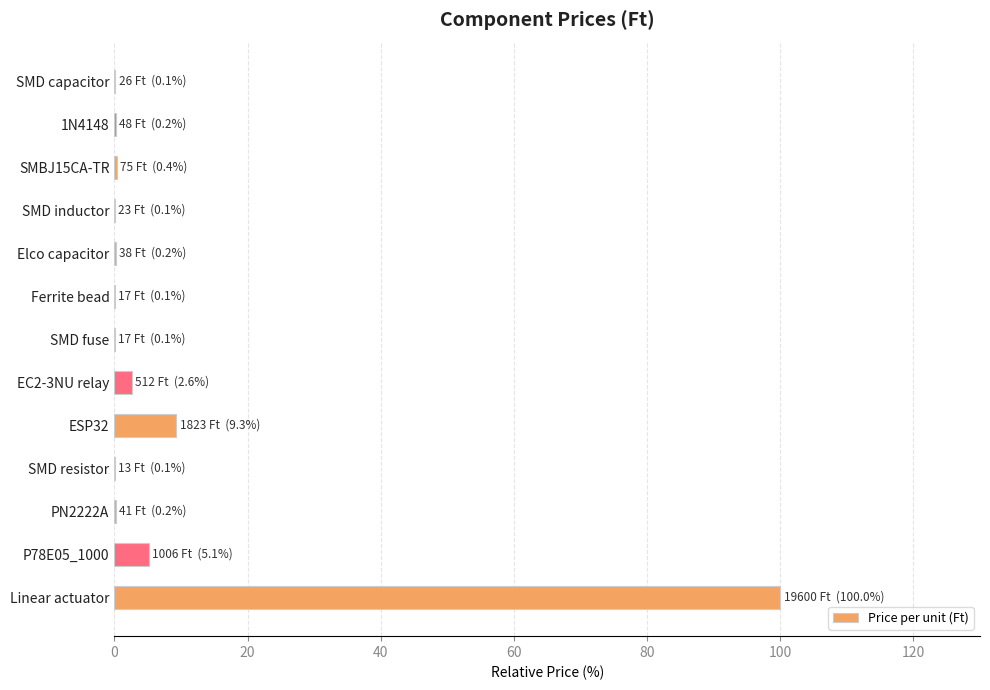

At which category does the chart reach its peak across all series?

Linear actuator